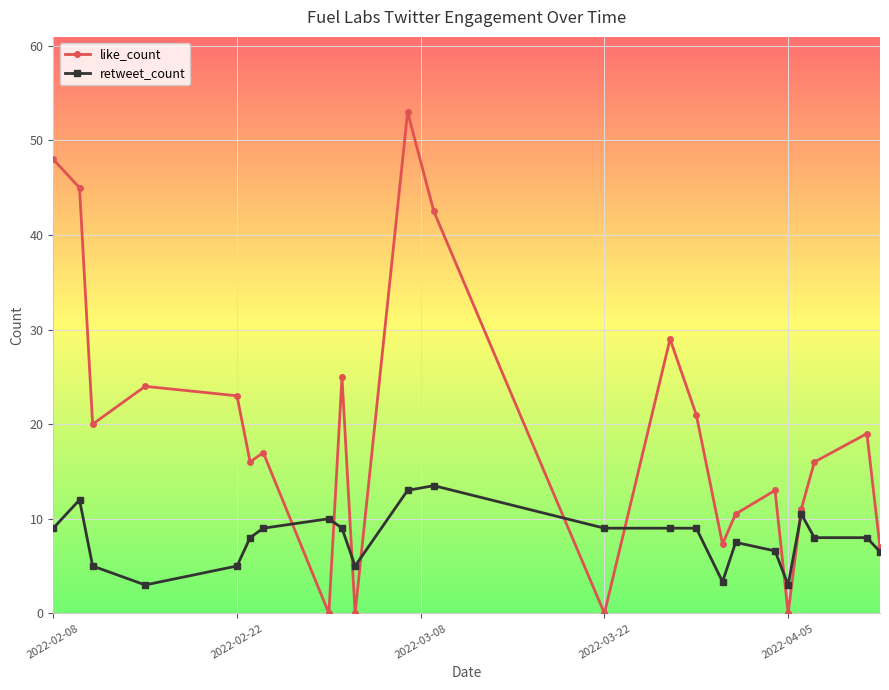

At how many categories does at least one series exceed 27?

5